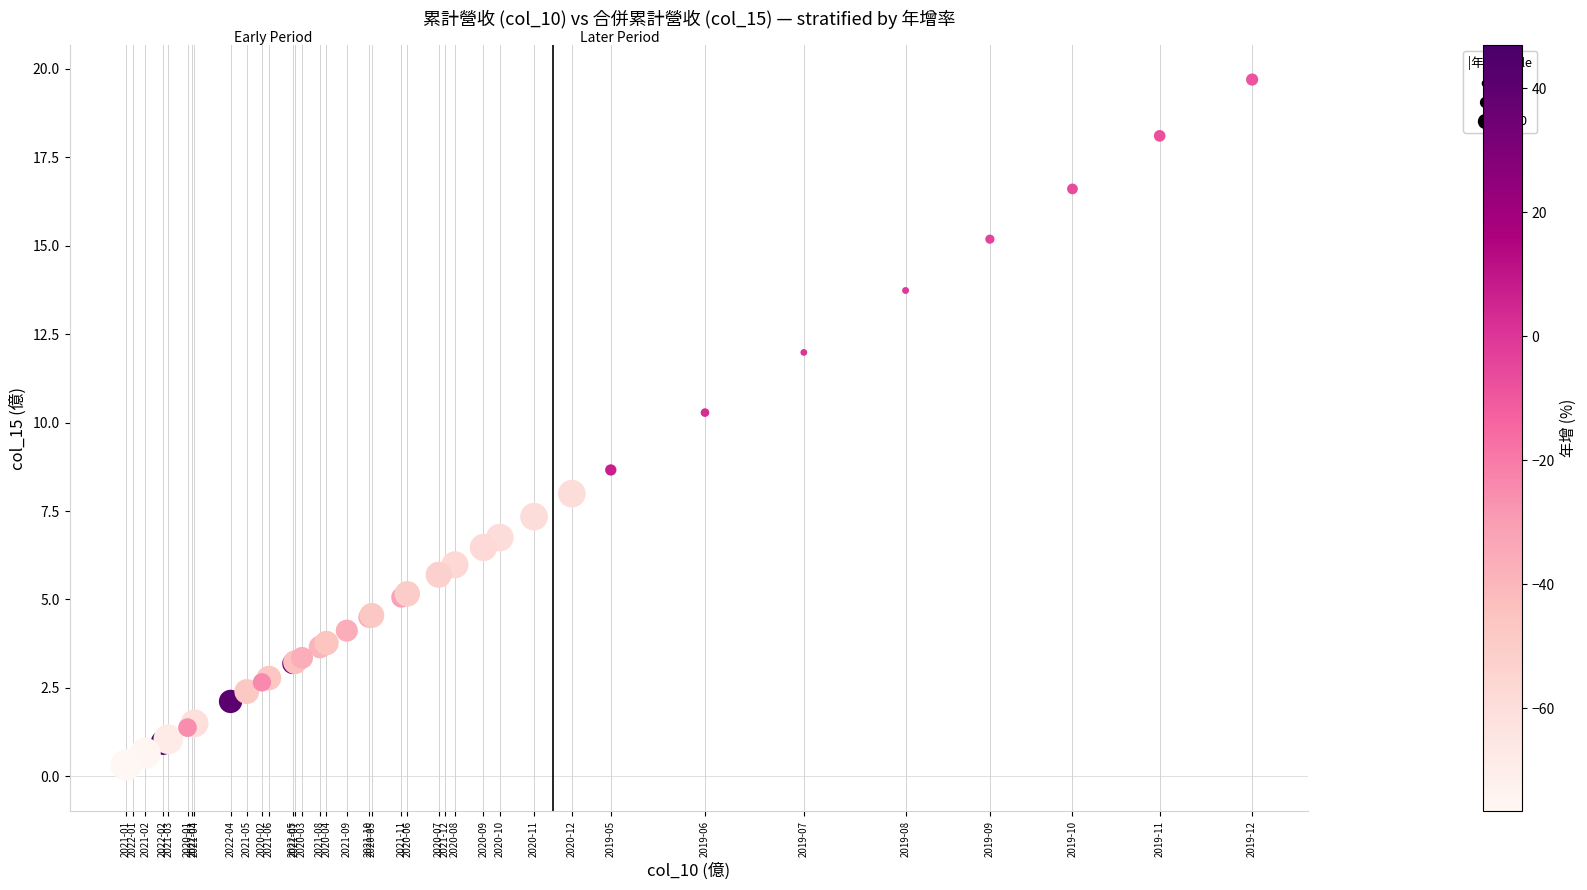

What Y value in the scatter plot is closest to 10?

10.3